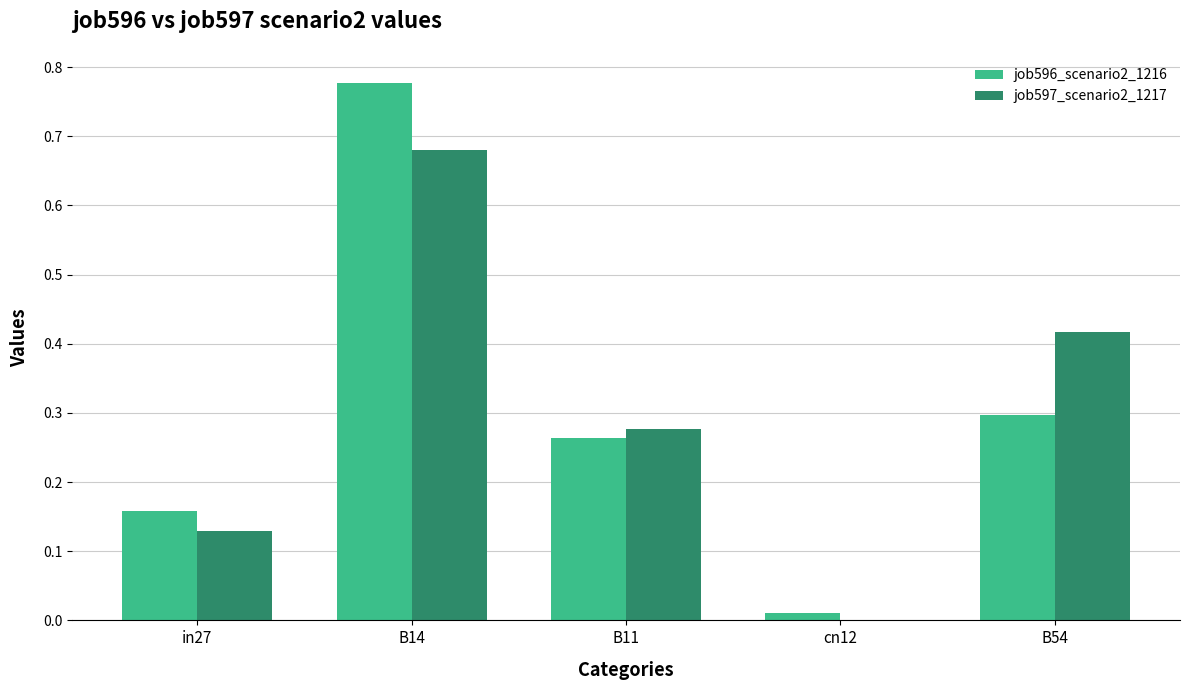

At which label is job597_scenario2_1217 closest to 0?

cn12